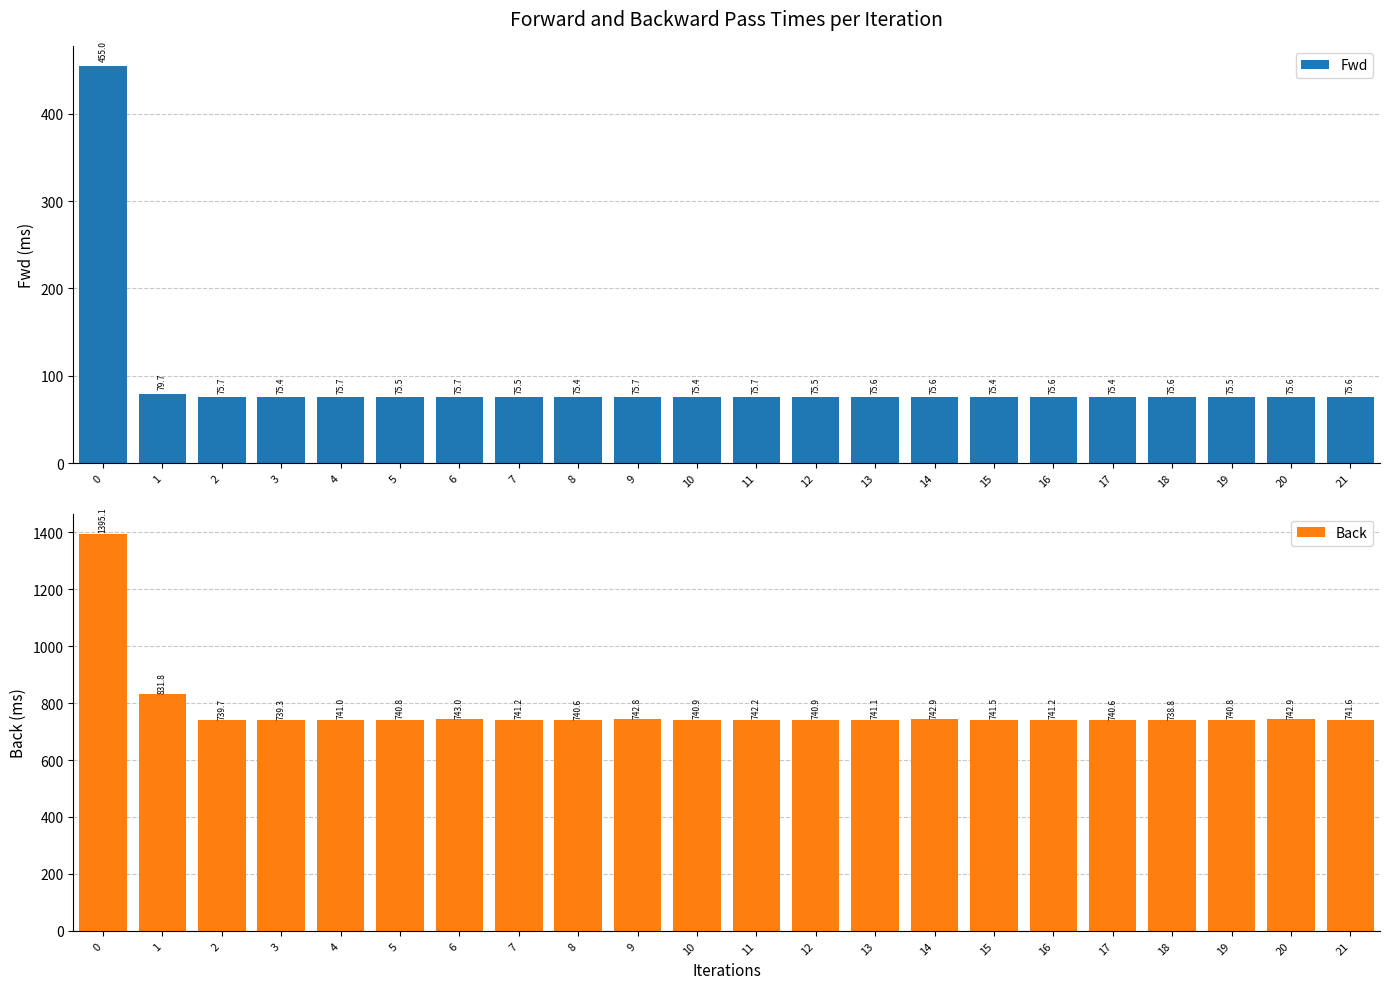

What is the total value across all series at 21?

817.2